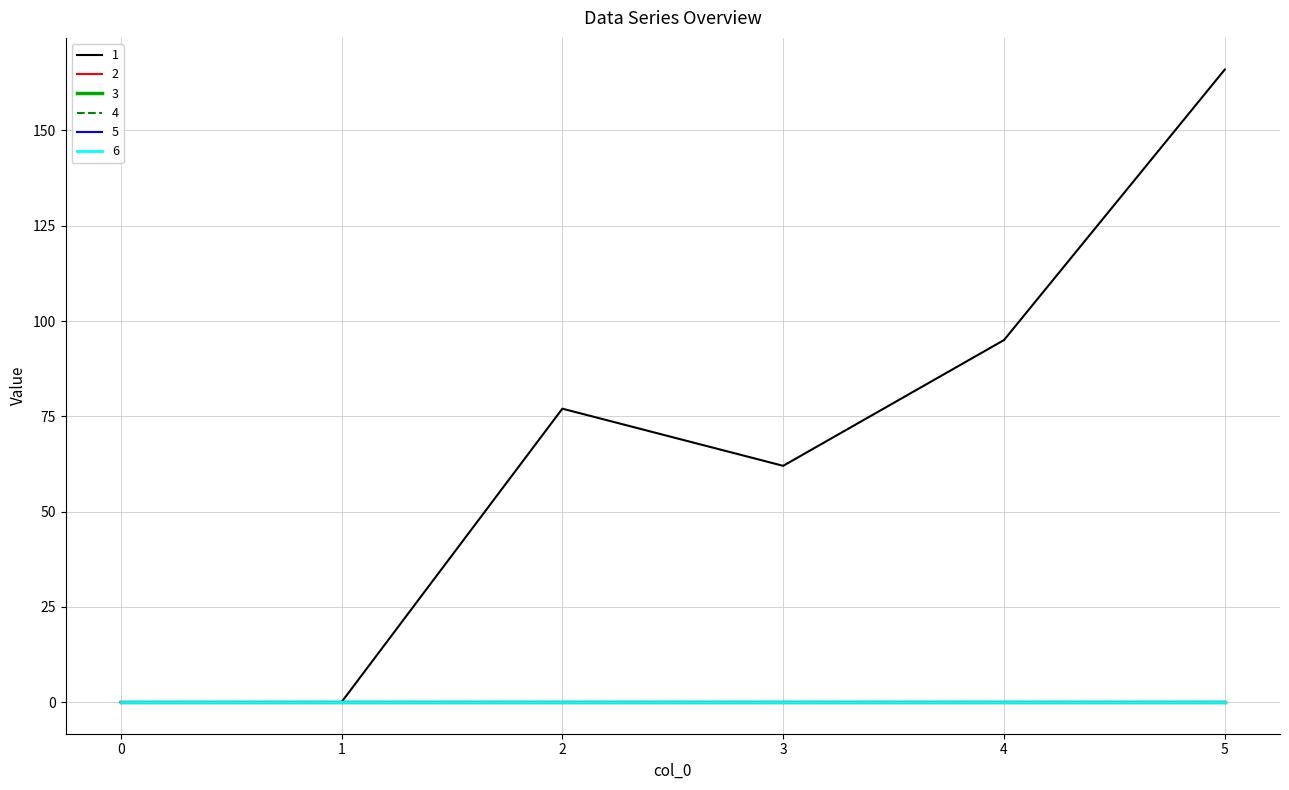

Does the chart display data point markers on the line(s)?

No